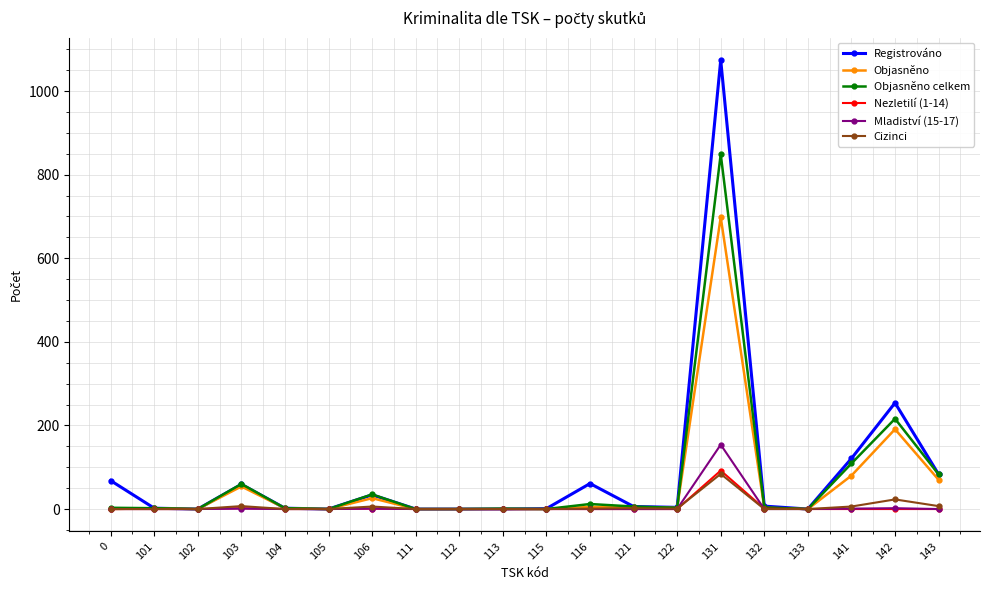

At which category is the sum across all series the highest?

131